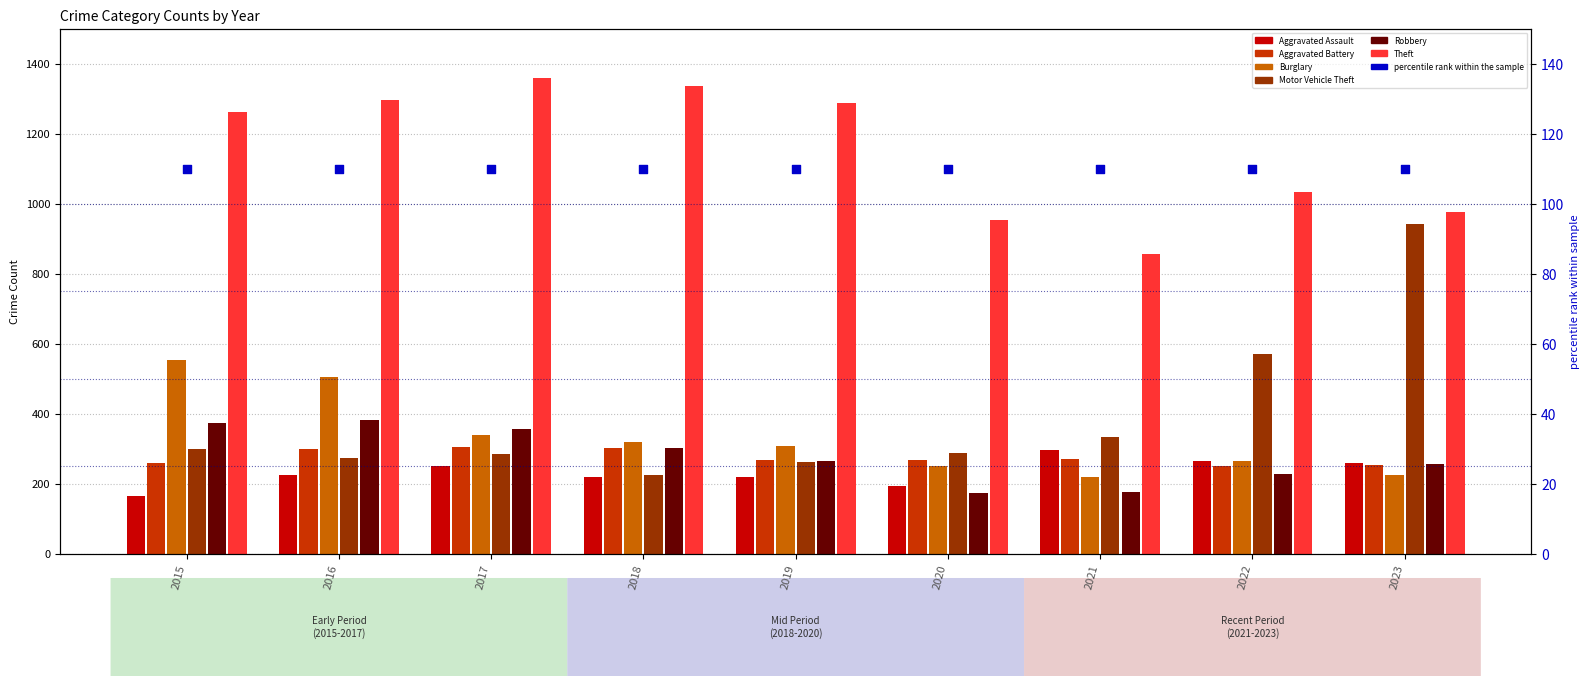

Which series contains the lowest Y value?

Aggravated Assault